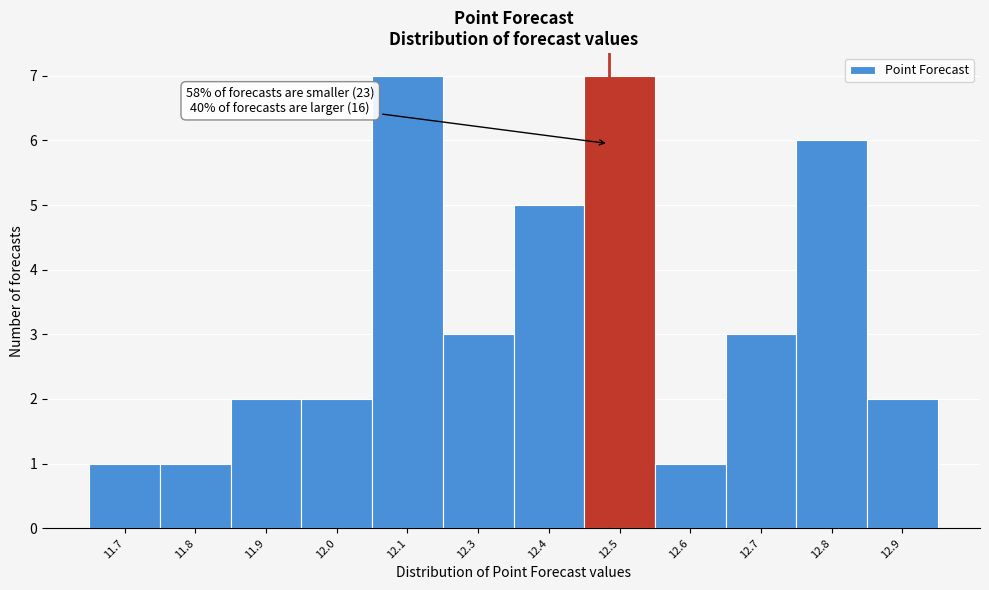

Reading left to right, list all the values displayed in this chart.

11.7=1	11.8=1	11.9=2	12.0=2	12.1=7	12.3=3	12.4=5	12.5=7	12.6=1	12.7=3	12.8=6	12.9=2